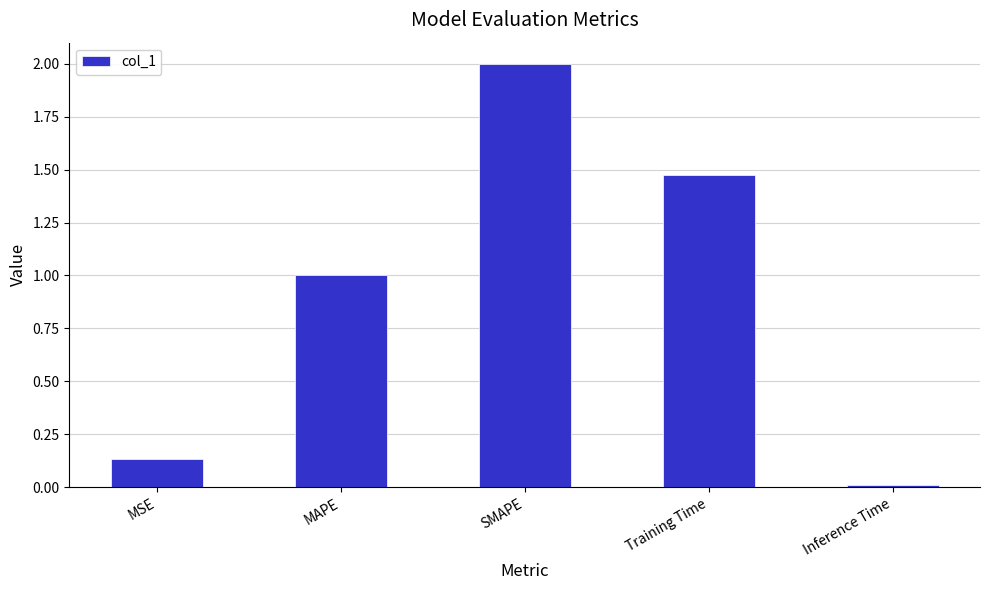

Between Inference Time and Training Time, which is larger?

Training Time